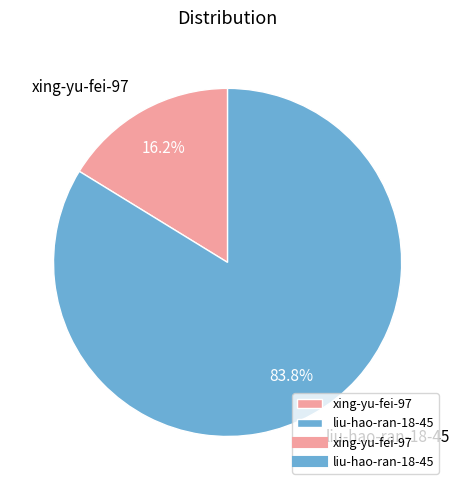

To the nearest percent, what portion does xing-yu-fei-97 represent?

16%